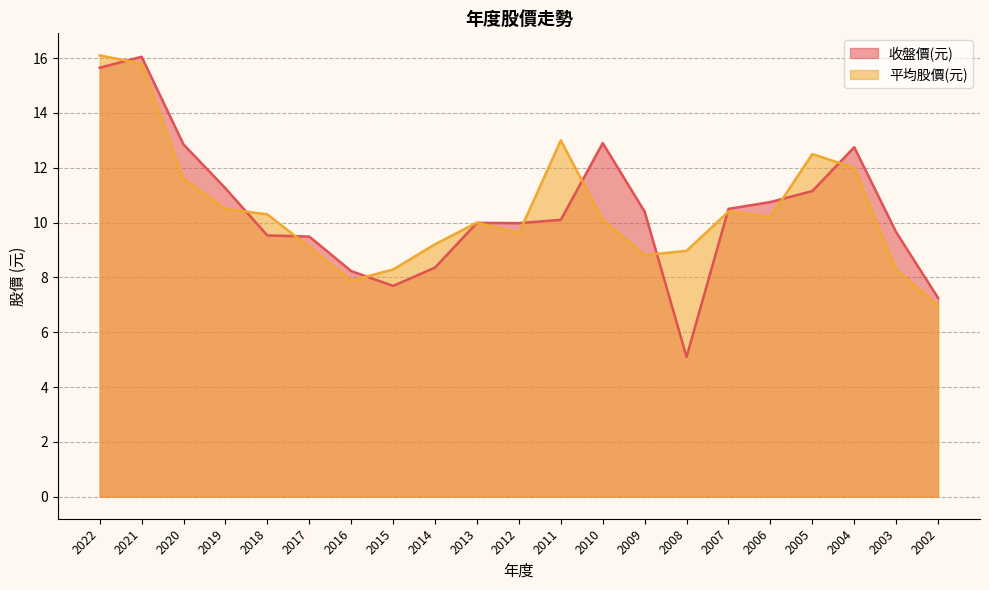

Where is the first local maximum for 平均股價(元)?

2013